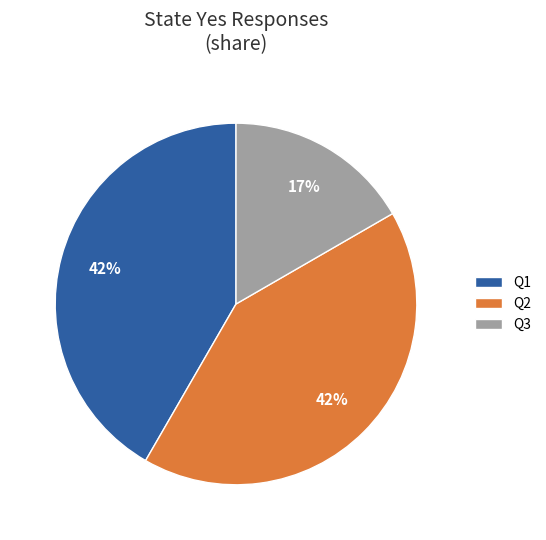

Does Q3 account for over 50% of the chart?

No